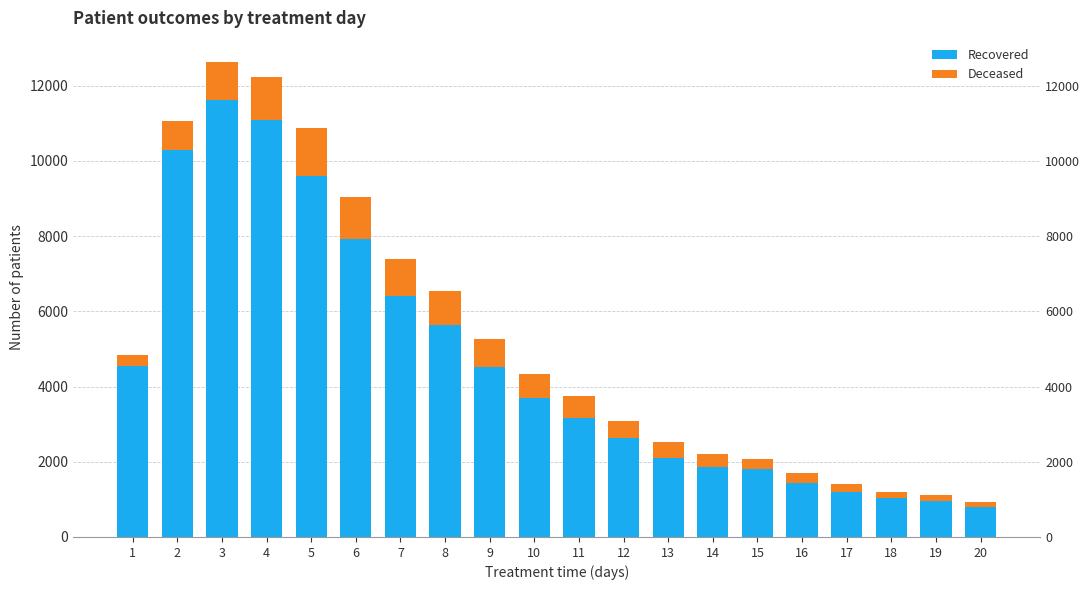

At which label is Deceased closest to 703?

10